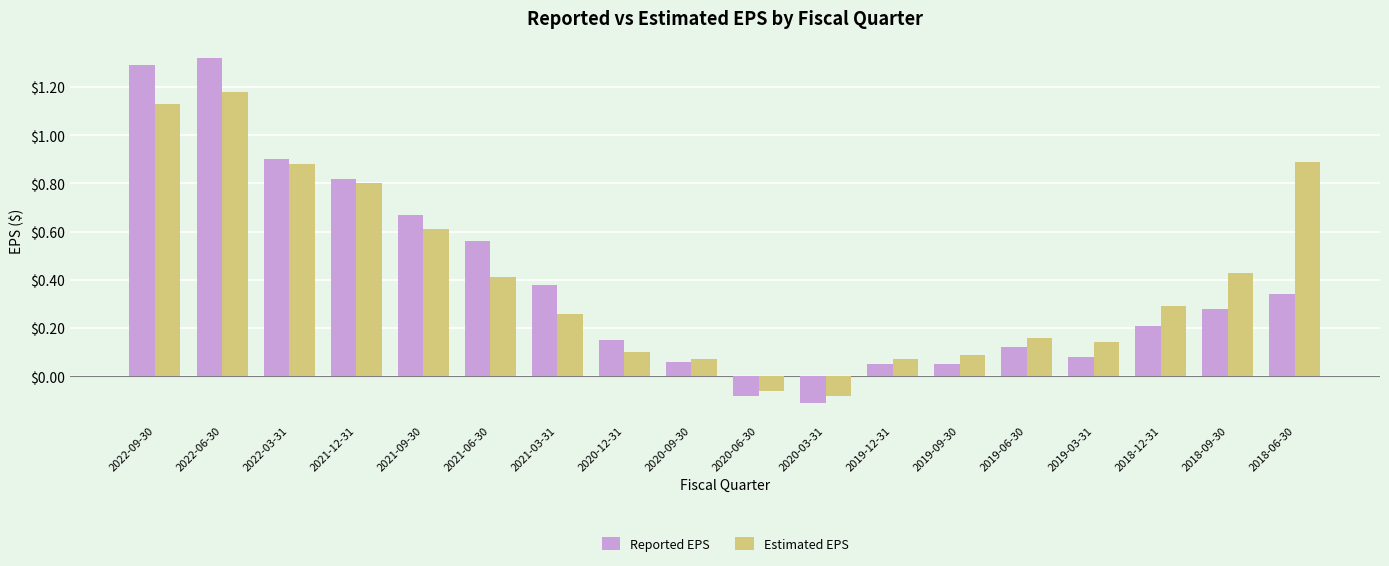

Rank the series at 2021-06-30 from highest to lowest value.

Reported EPS, Estimated EPS